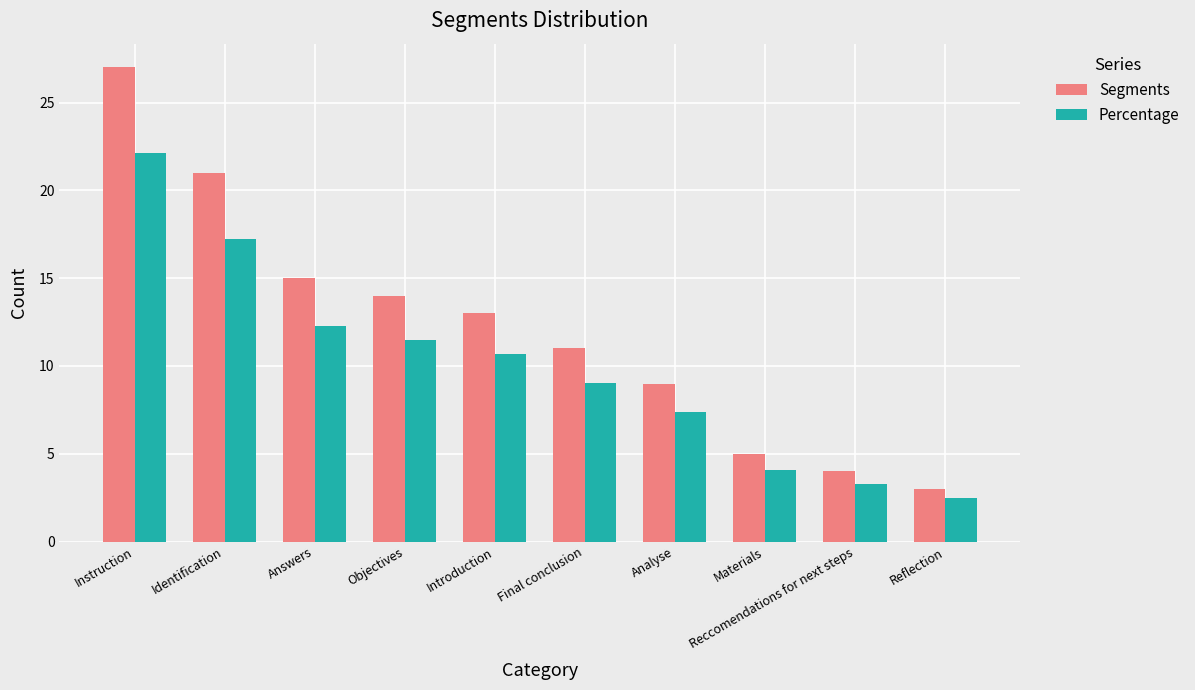

How many groups of bars are there?

10